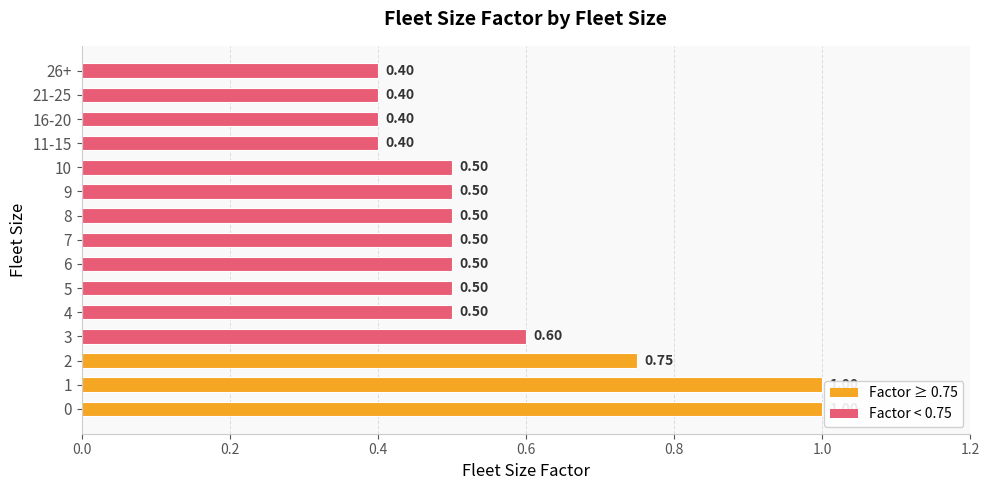

What is the change in value from 1 to 16-20?

-0.6